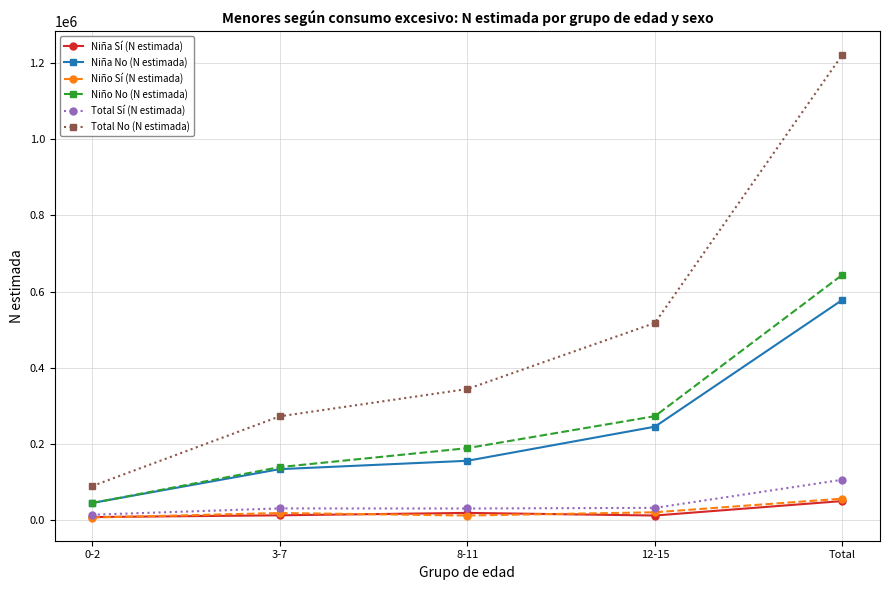

True or false: Niña Sí (N estimada) and Niña No (N estimada) cross at least once.

False